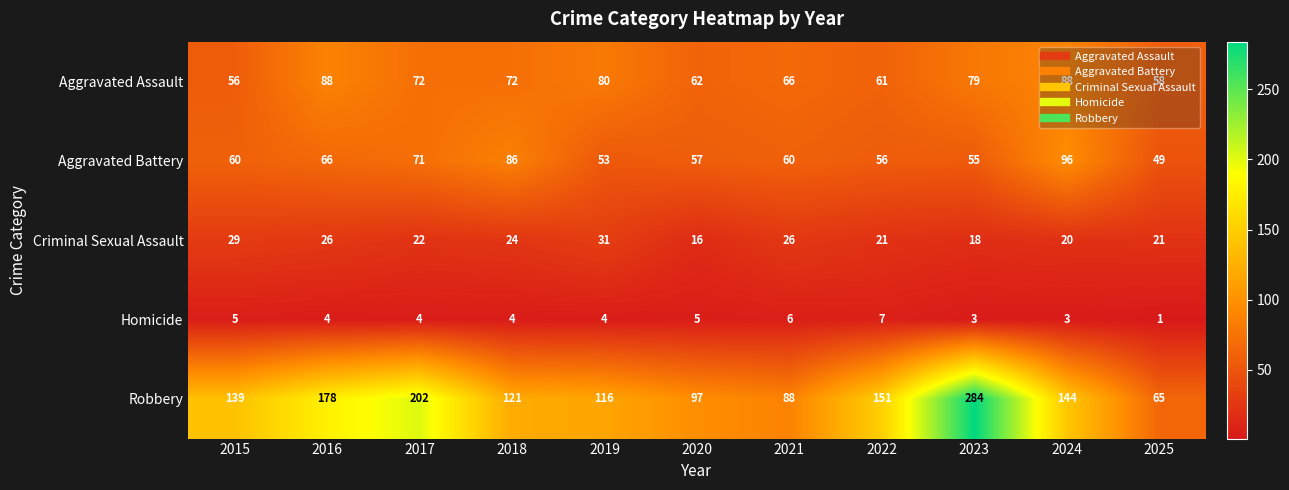

Rank the series at 2016 from highest to lowest value.

Robbery, Aggravated Assault, Aggravated Battery, Criminal Sexual Assault, Homicide